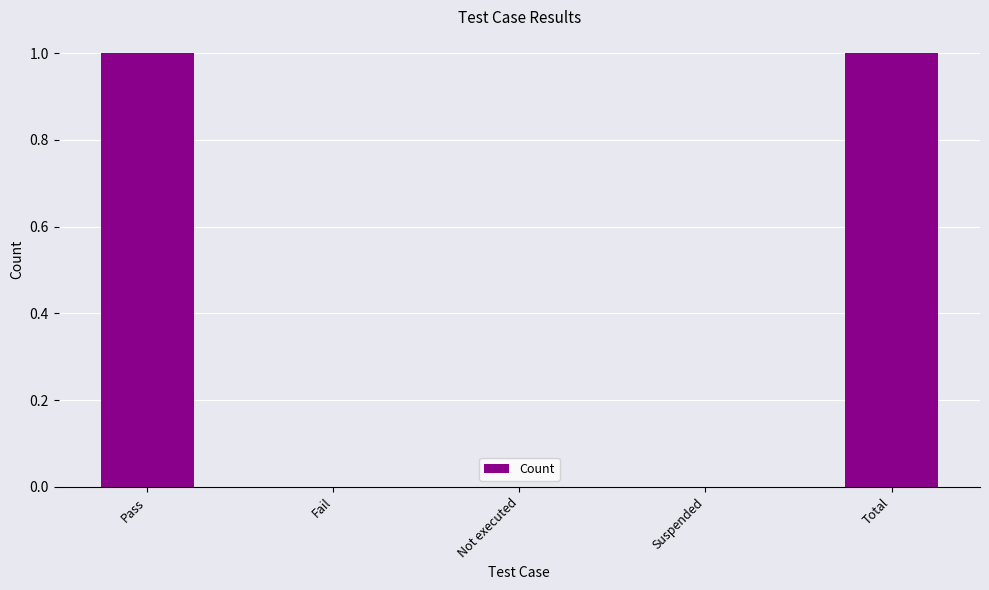

Reading left to right, what are all the values shown in this chart?

1	0	0	0	1